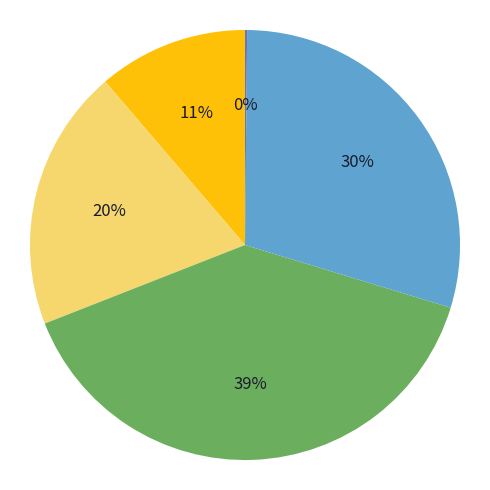

Is there any slice that represents more than half of the pie?

No